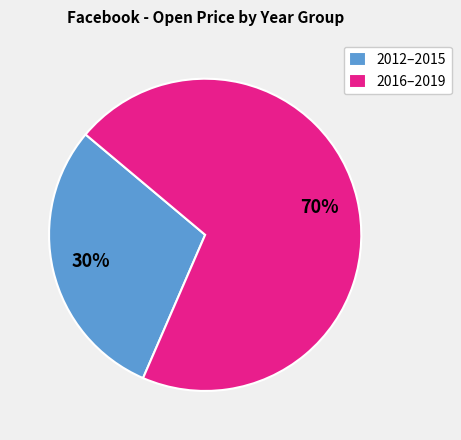

What is the largest slice in the pie chart?

2016–2019